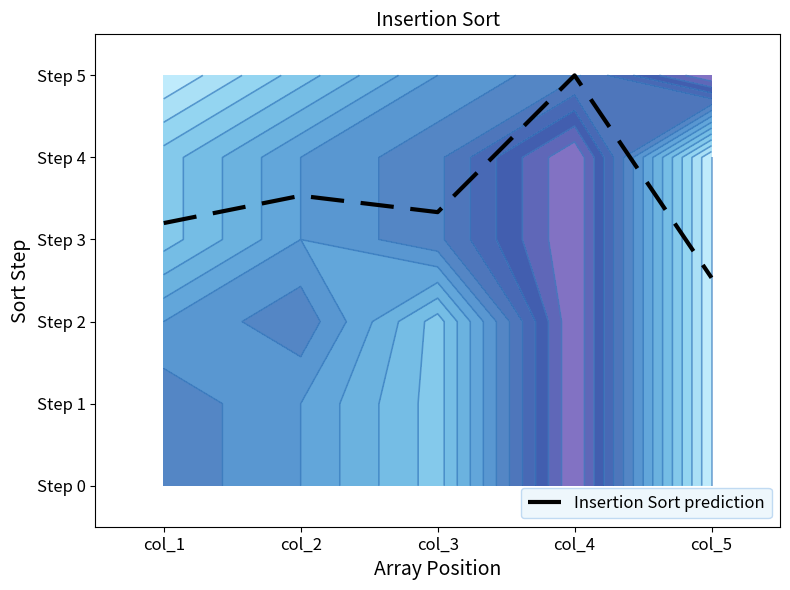

Reading left to right, what are all the values shown in this chart?

3.2	3.5	3.3	5.0	2.5